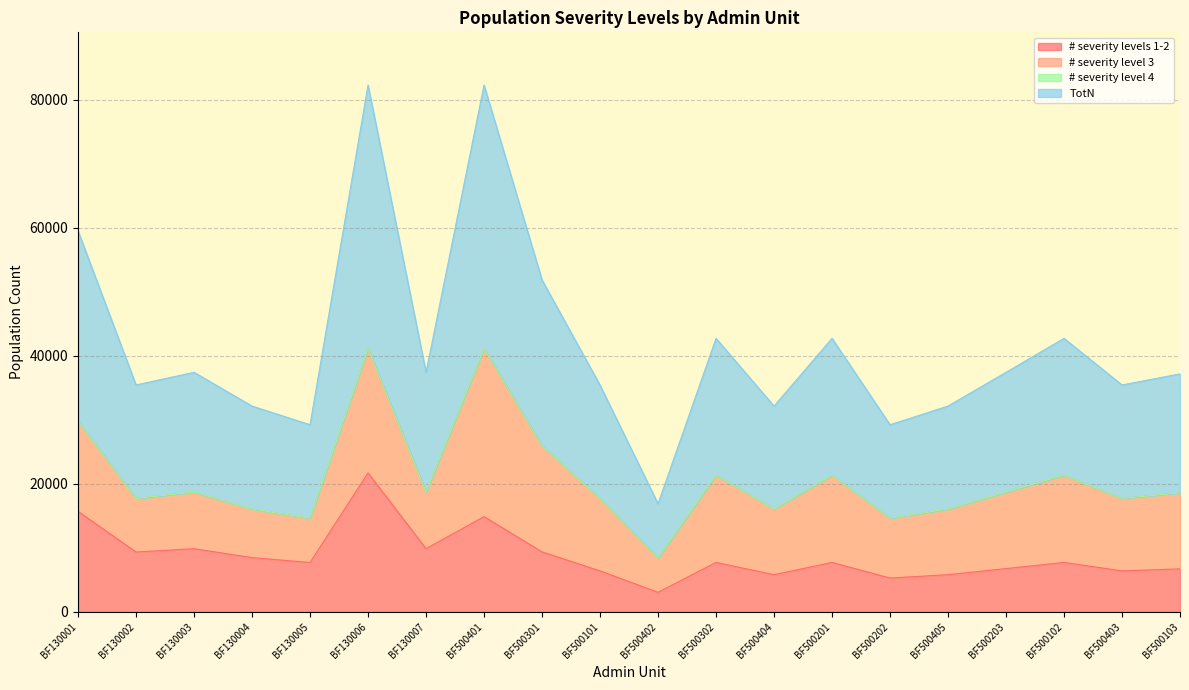

The # severity levels 1-2 series shows 7727.0 at BF500302. True or false?

True